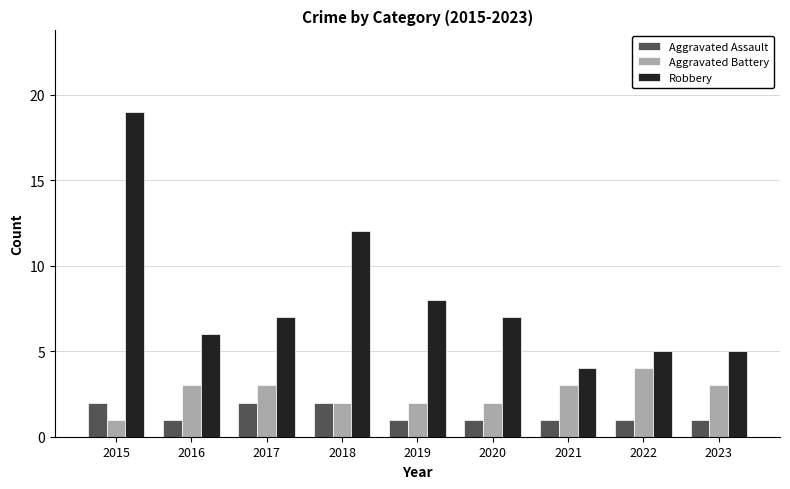

Reading right to left, what are all the values shown in this chart?

Aggravated Assault: 2023=1	2022=1	2021=1	2020=1	2019=1	2018=2	2017=2	2016=1	2015=2
Aggravated Battery: 2023=3	2022=4	2021=3	2020=2	2019=2	2018=2	2017=3	2016=3	2015=1
Robbery: 2023=5	2022=5	2021=4	2020=7	2019=8	2018=12	2017=7	2016=6	2015=19